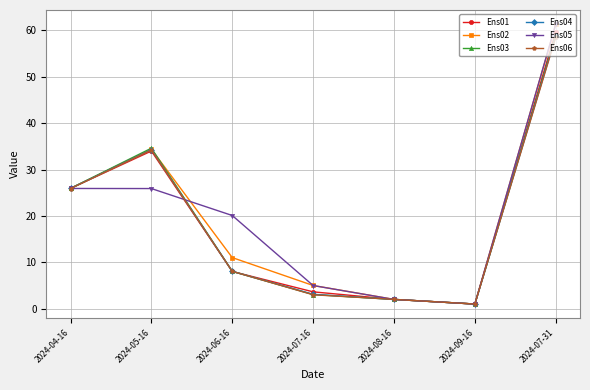

True or false: Ens05 and Ens04 intersect in this chart.

True